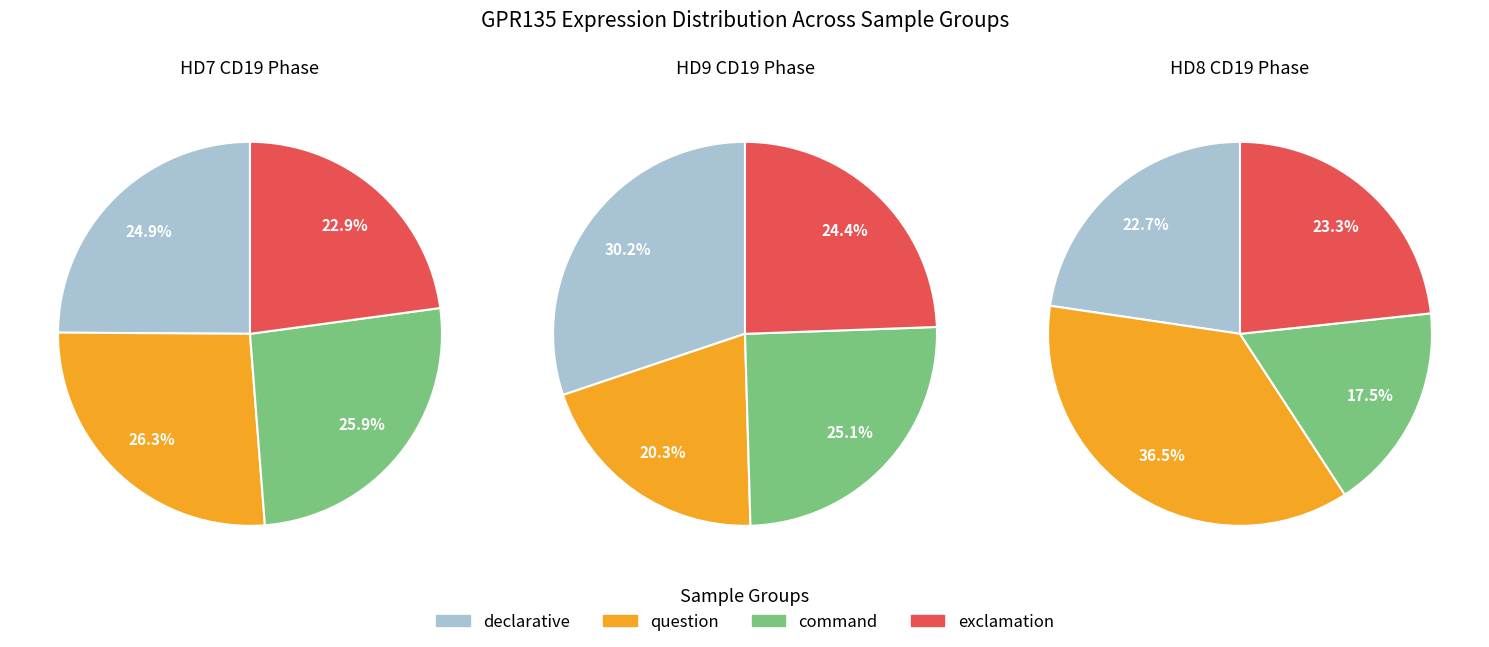

How many slices are in this pie chart?

12